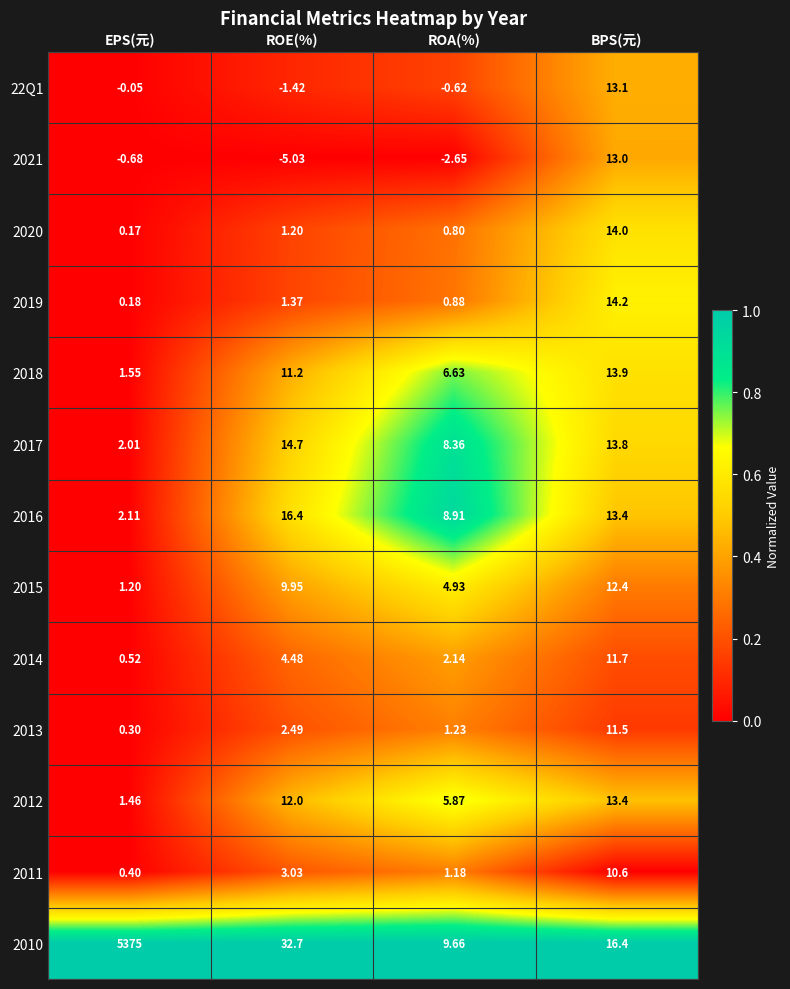

Where does the 2014 series first go above 4?

ROE(%)